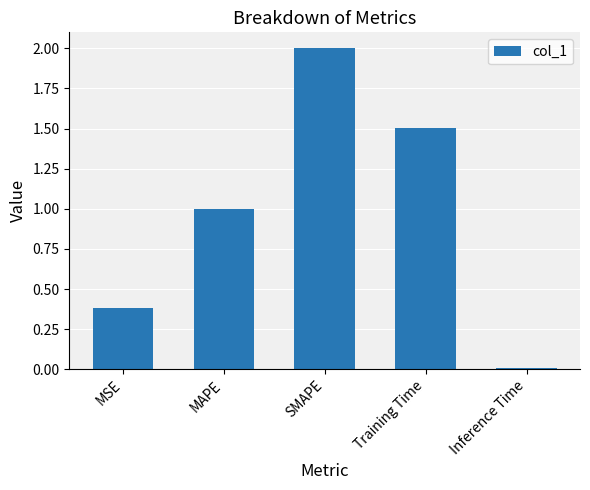

What position from the left is Training Time?

4